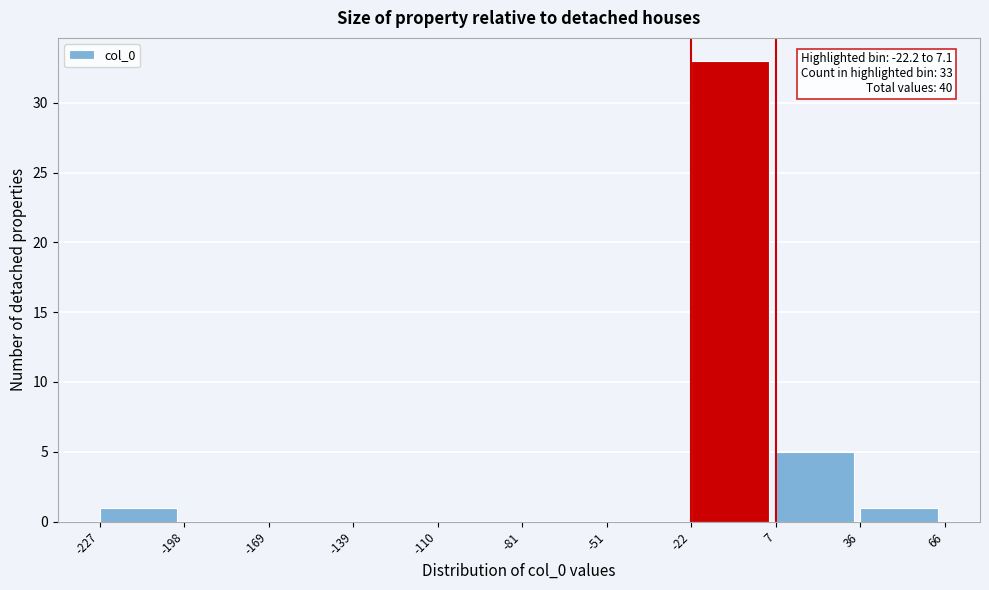

Which range on the x-axis has the tallest bar?

-22 to 7